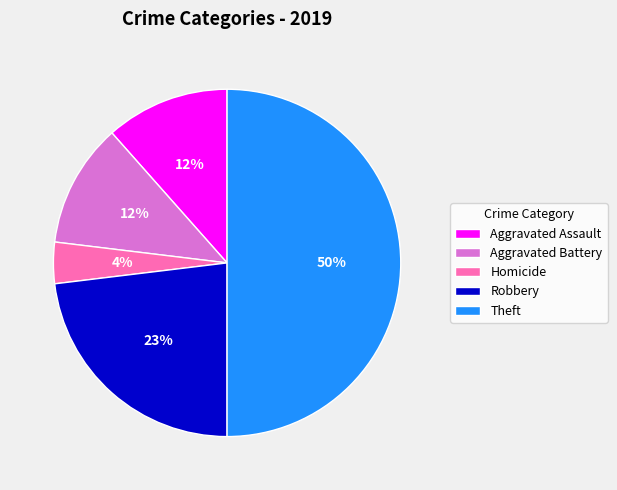

To the nearest percent, what portion does Theft represent?

50%